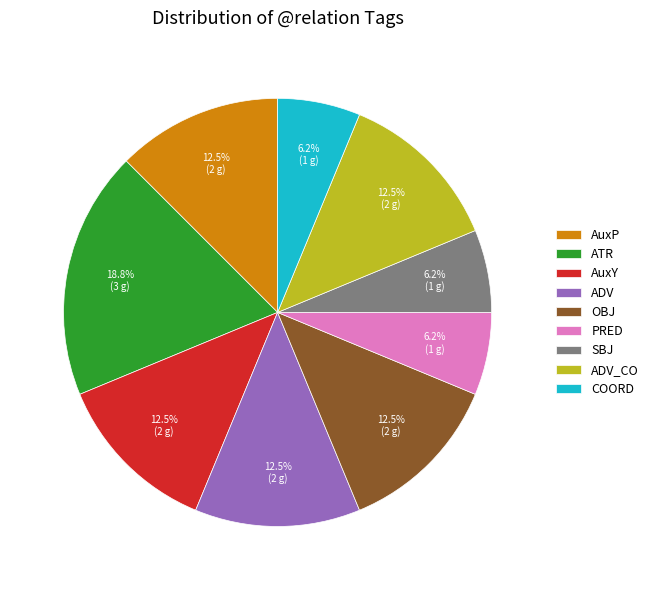

How many slices are in this pie chart?

9